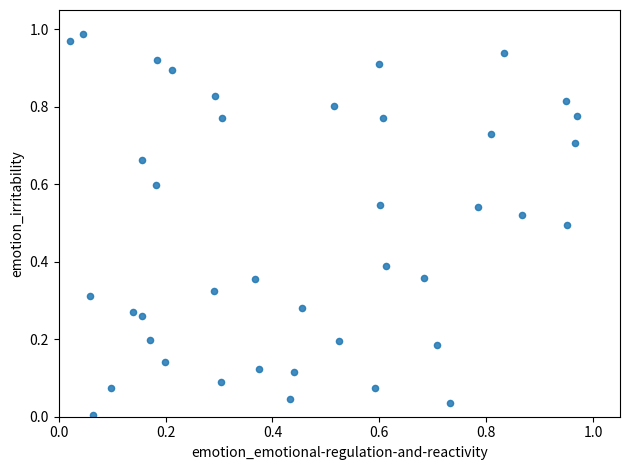

How many data points are displayed?

40